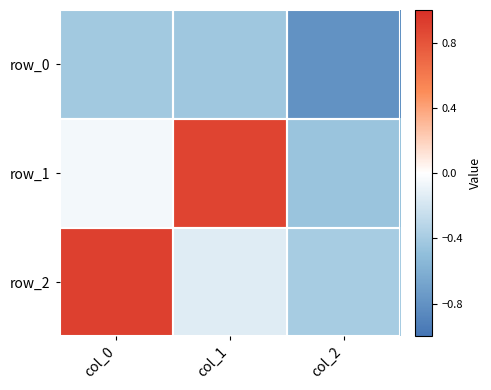

What is the spread (max minus min) of values at col_1?

1.3